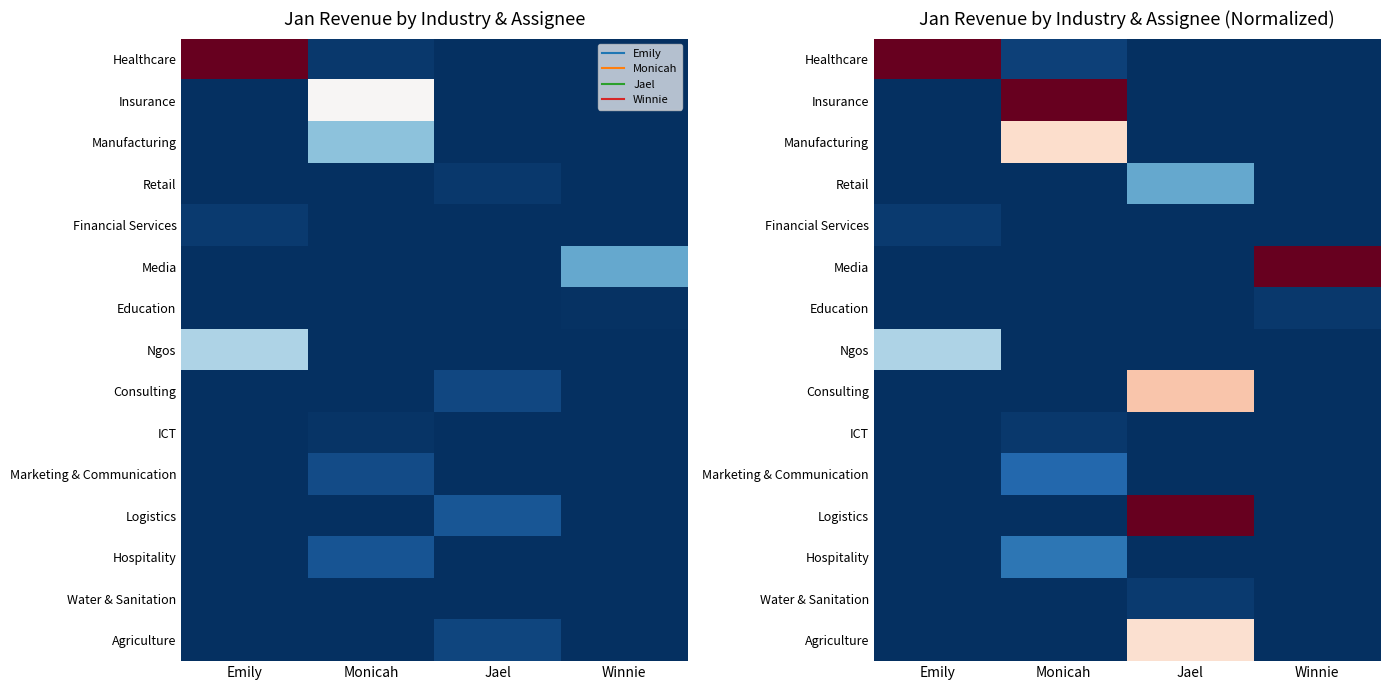

Rank the categories by Hospitality value from highest to lowest.

Monicah, Emily, Jael, Winnie